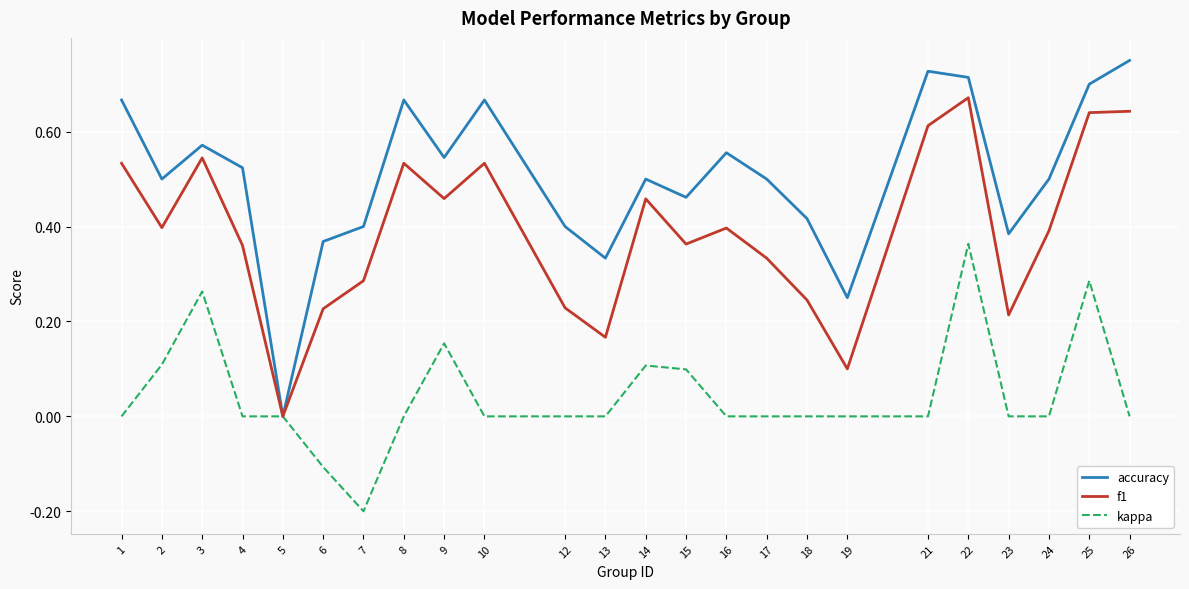

At which category does the chart reach its minimum across all series?

7